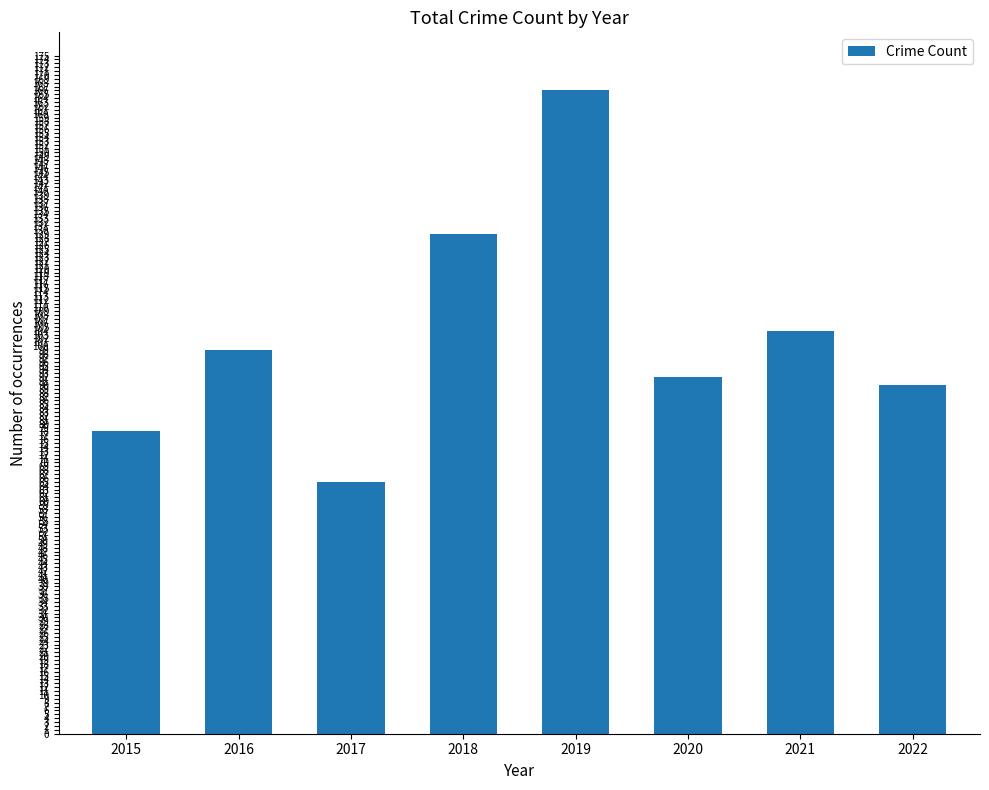

What is the change in value from 2017 to 2021?

+39